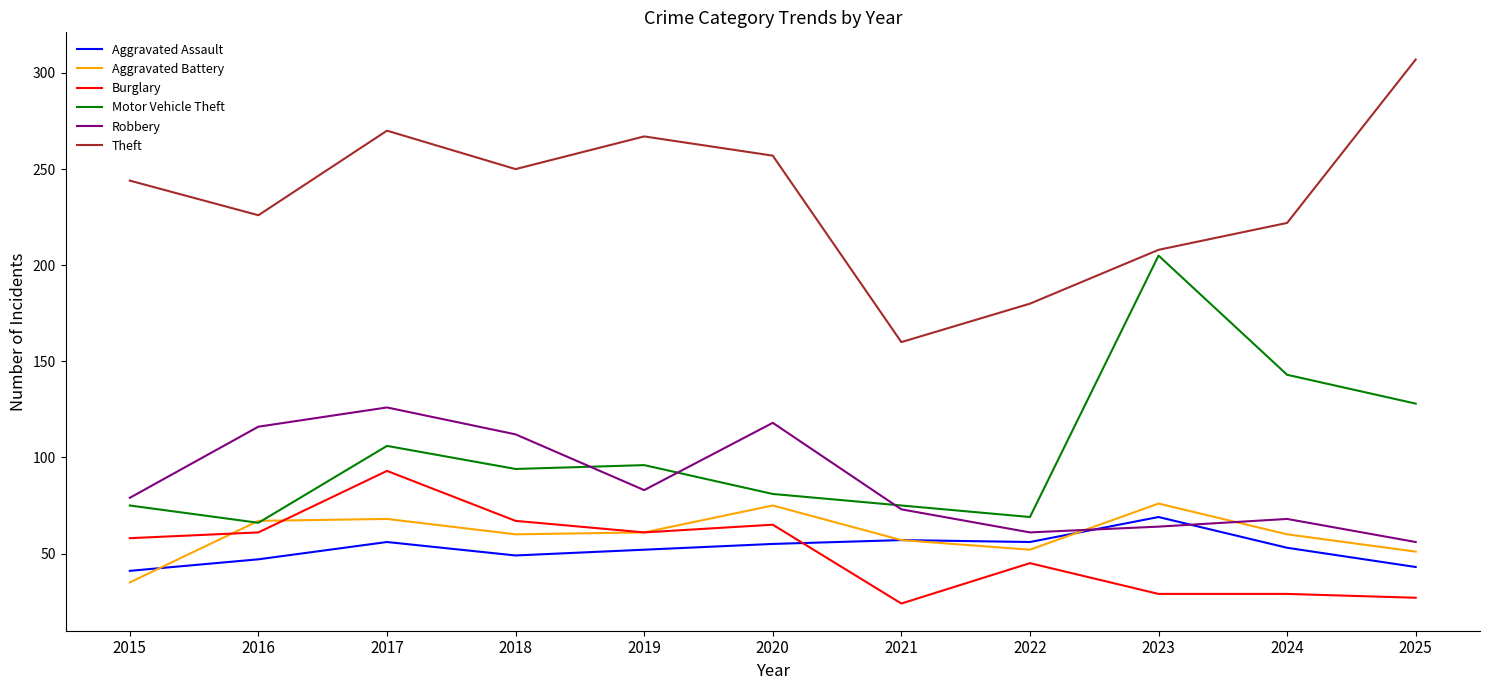

Rank the series at 2025 from lowest to highest value.

Burglary, Aggravated Assault, Aggravated Battery, Robbery, Motor Vehicle Theft, Theft